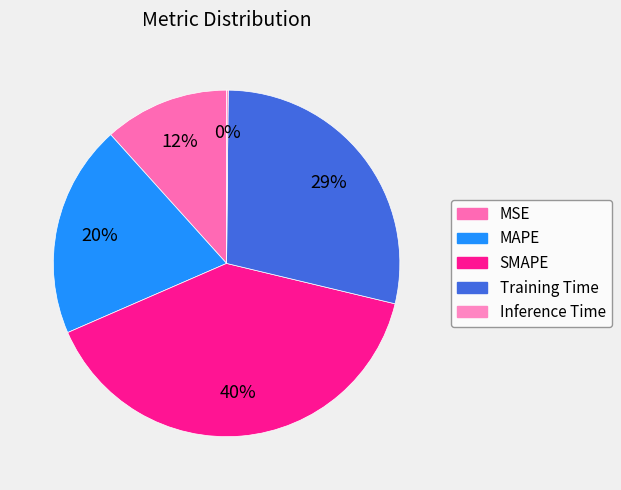

Does SMAPE represent more than half of the total?

No